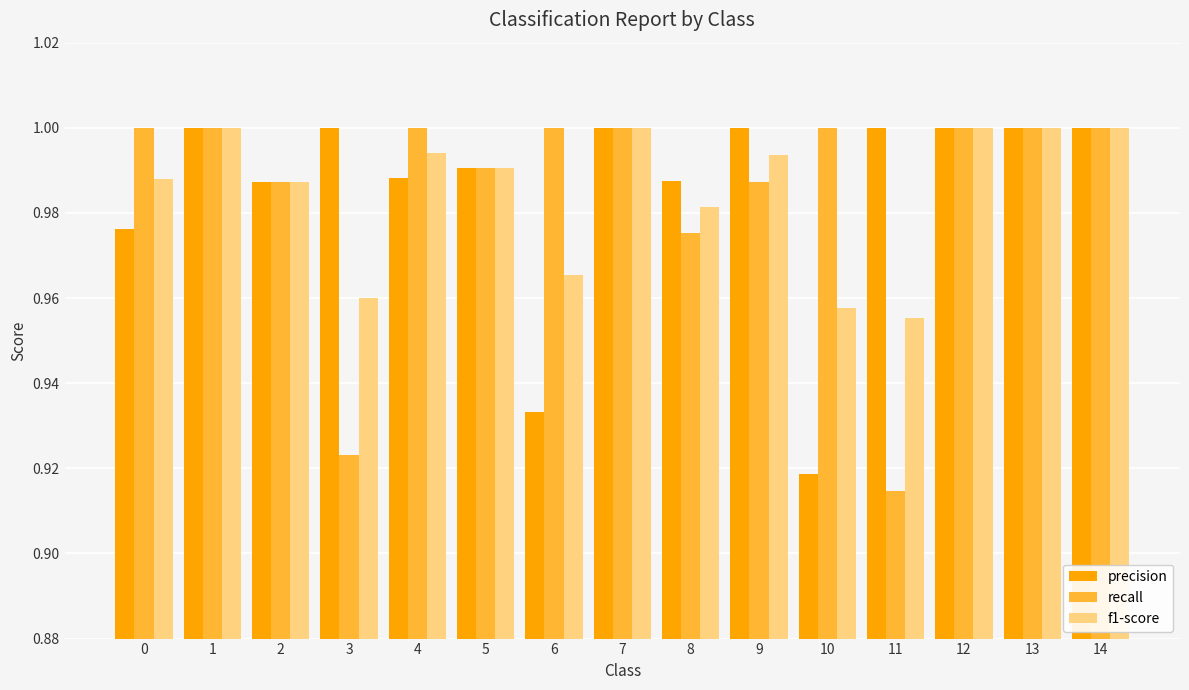

What is the total value across all series at 9?

3.0